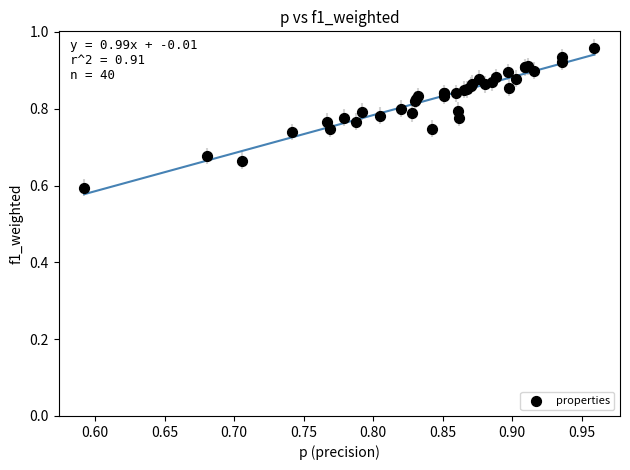

What Y value in the scatter plot is closest to 0?

0.6